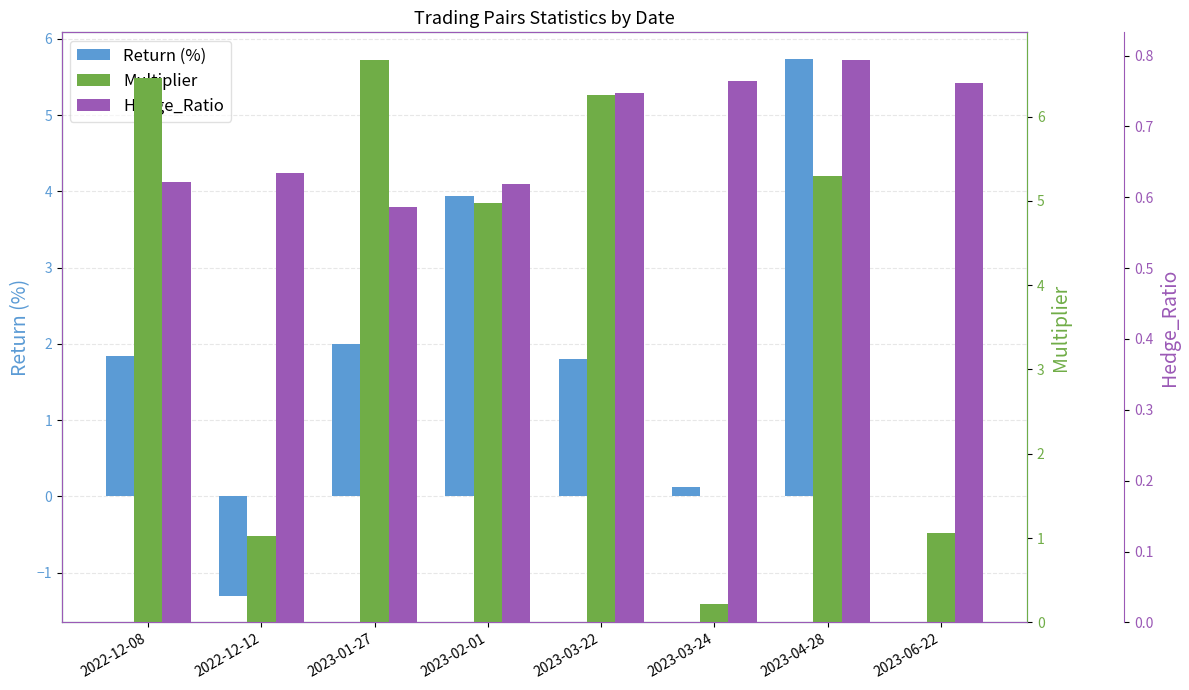

What is the sum of all Multiplier values?

32.0